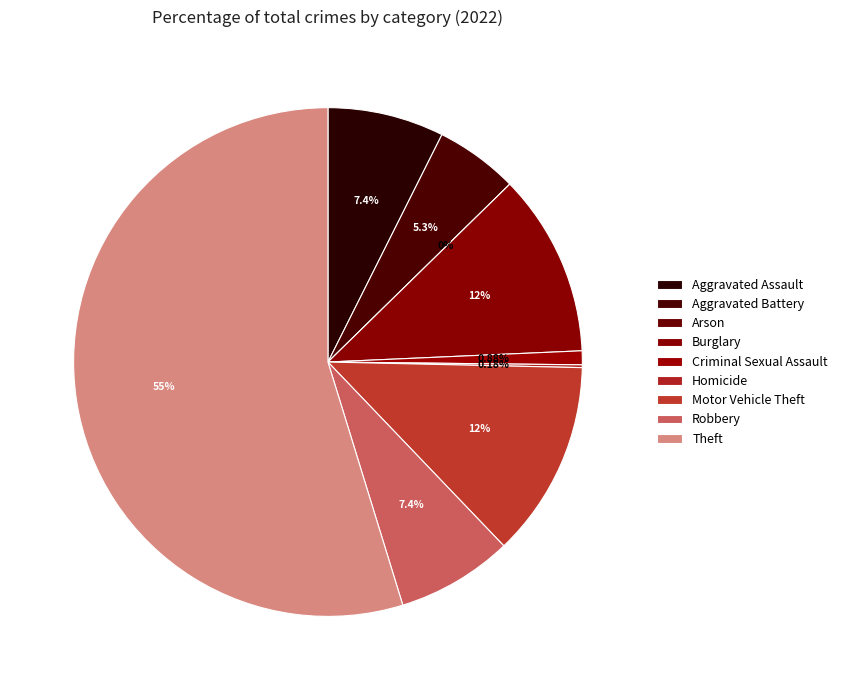

Which slice represents more than half of the pie?

Theft